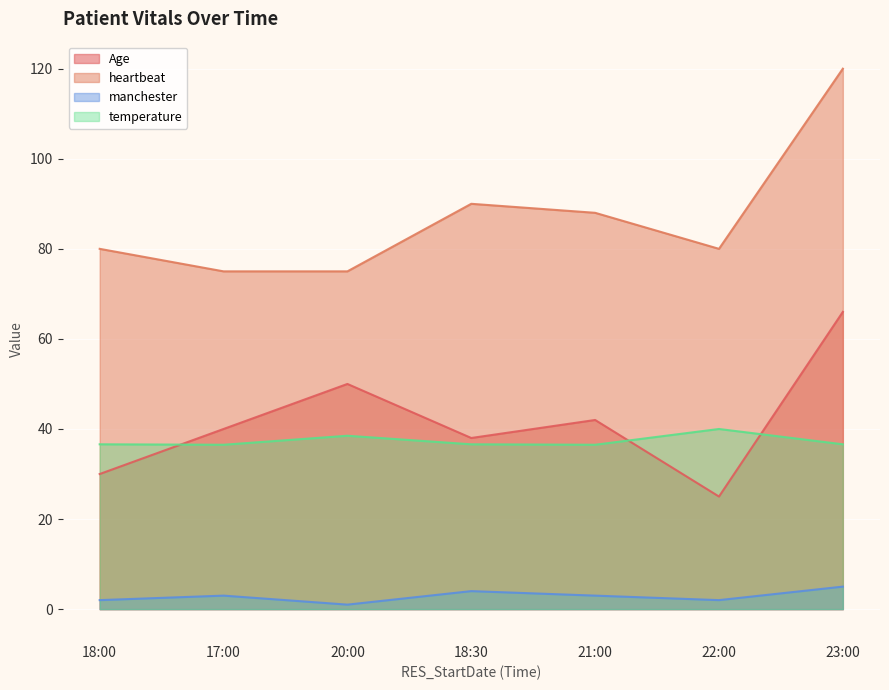

True or false: temperature has a value of 36.6 at 18:30.

True